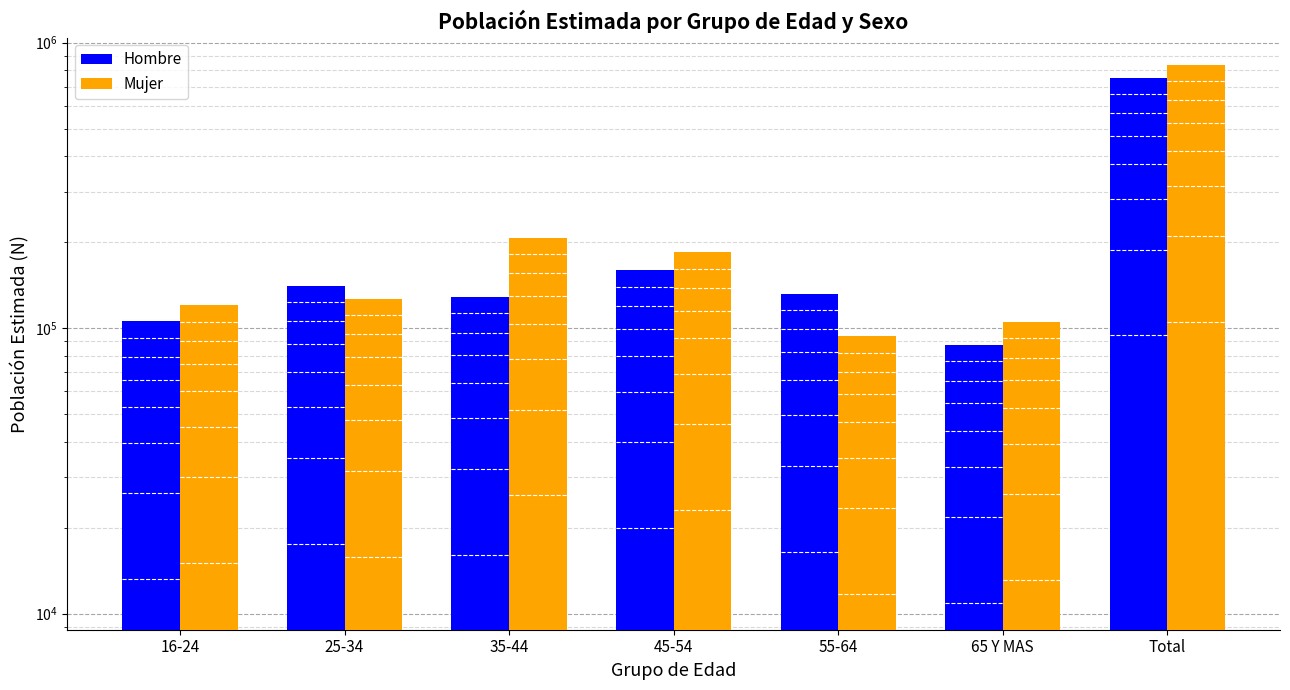

Between 55-64 and Total, which is larger?

Total